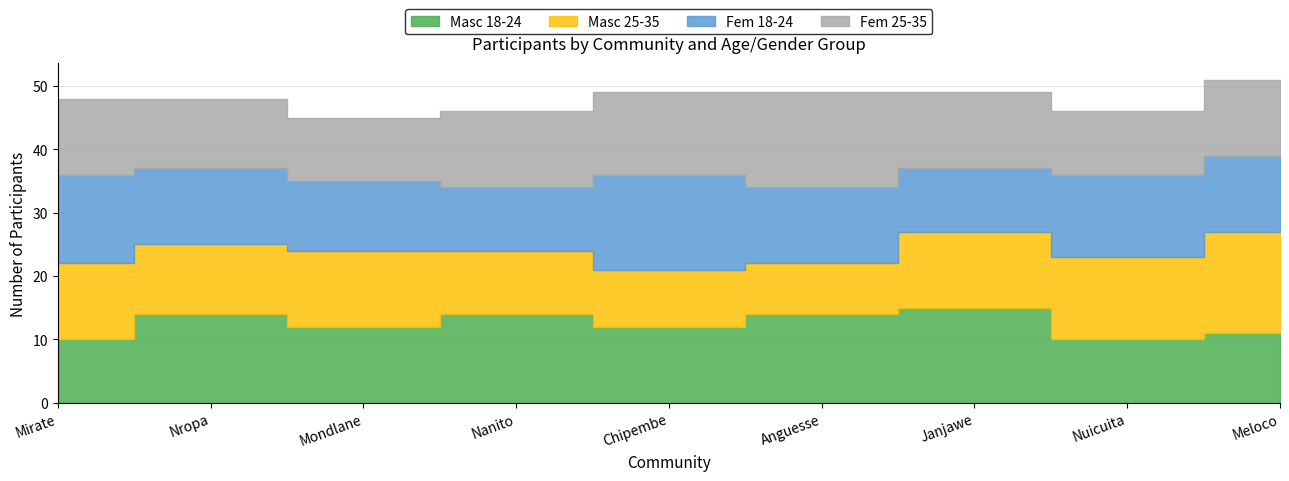

What is the label of the 9th point from the right?

Mirate